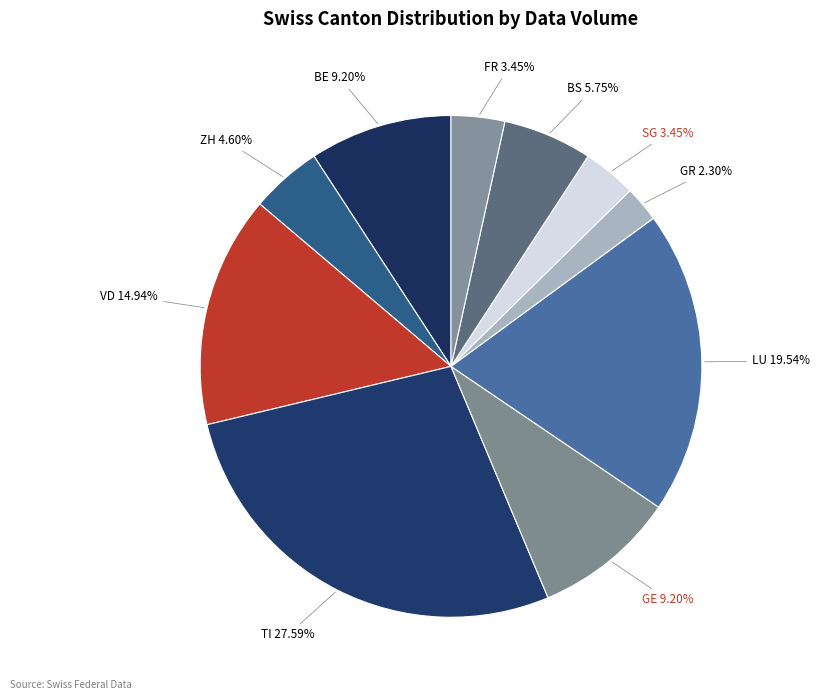

Which slice is the largest?

TI